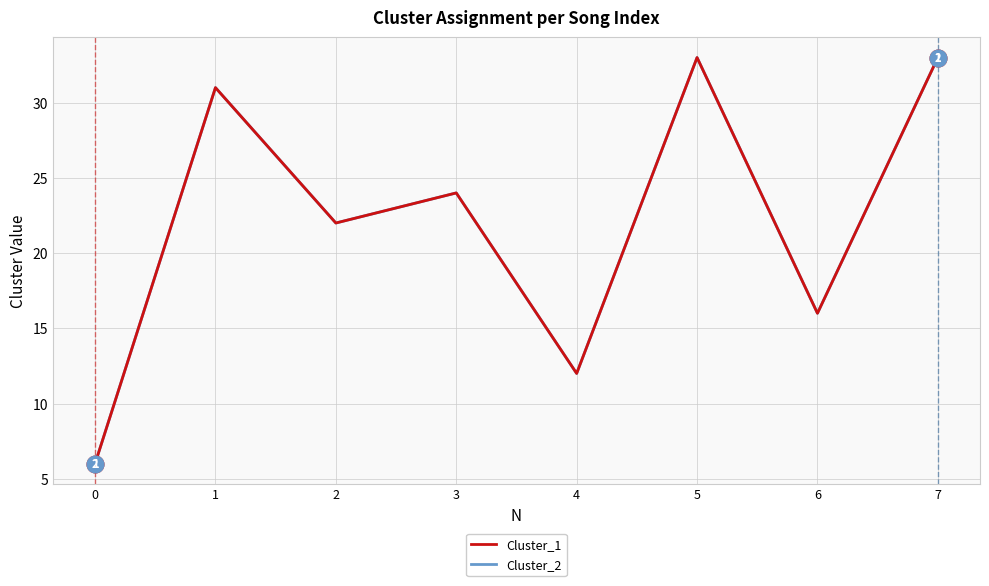

True or false: Cluster_2 and Cluster_1 cross at least once.

False